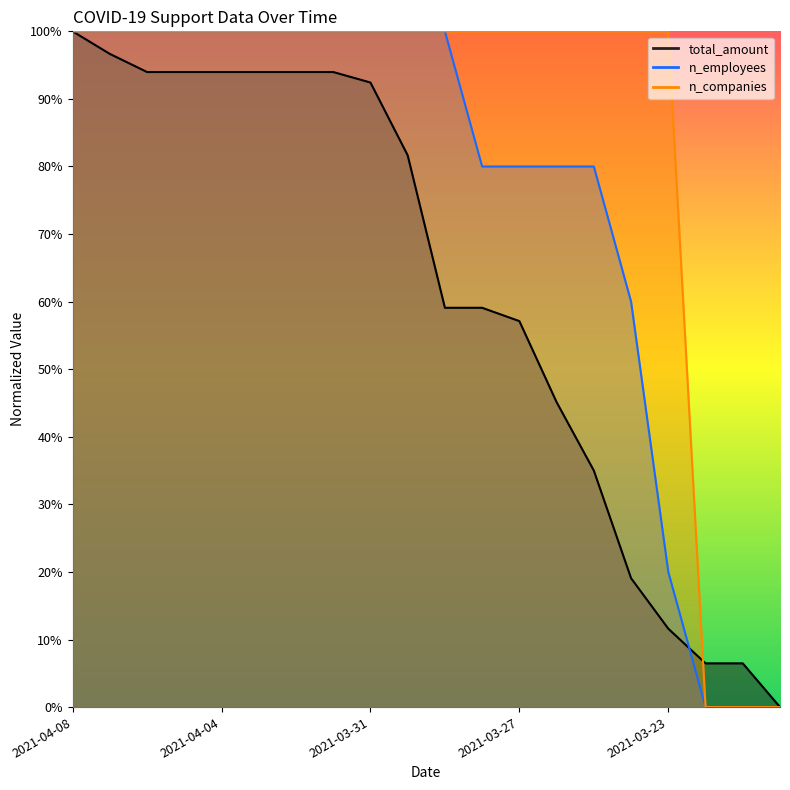

True or false: total_amount has more than 0 interior local peaks.

False